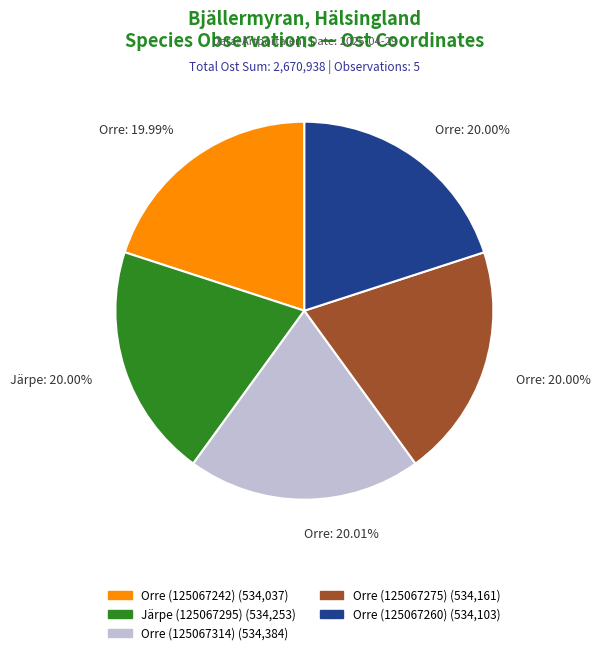

Is there a majority slice in this chart?

No